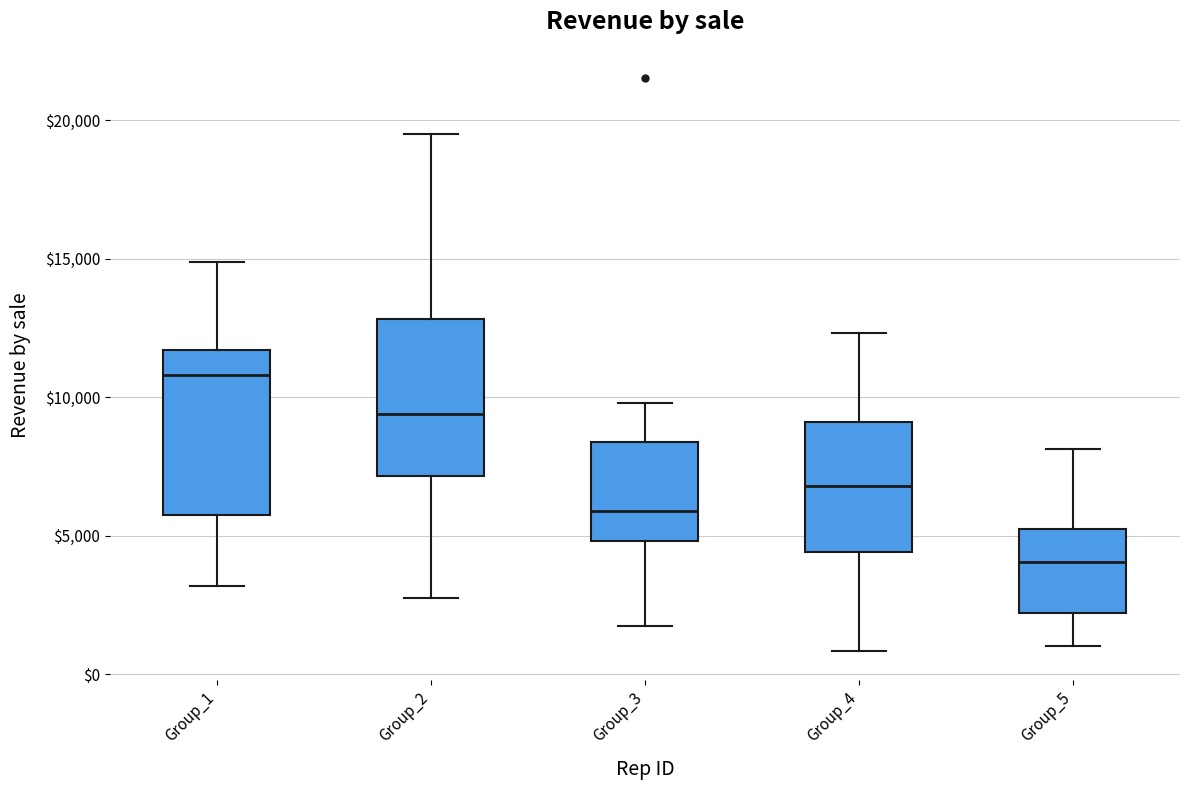

Which box's median line is the lowest?

Group_5